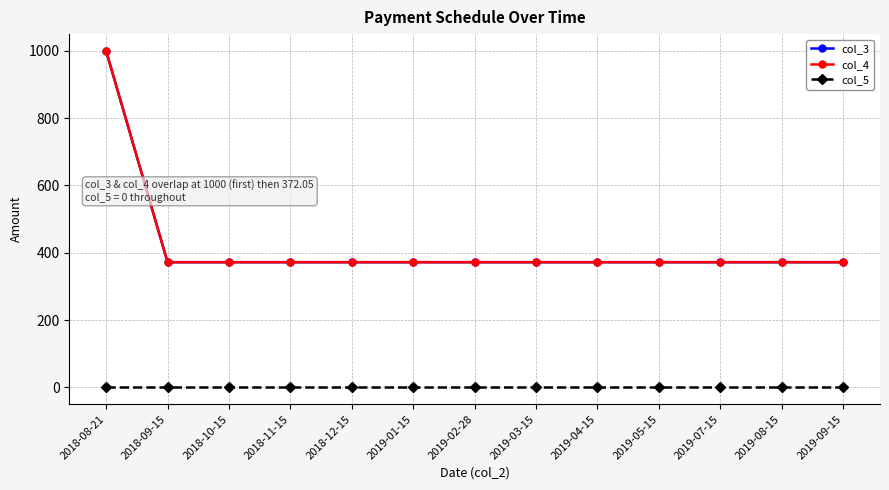

The value of col_3 at 2019-07-15 is 224.1. True or false?

False